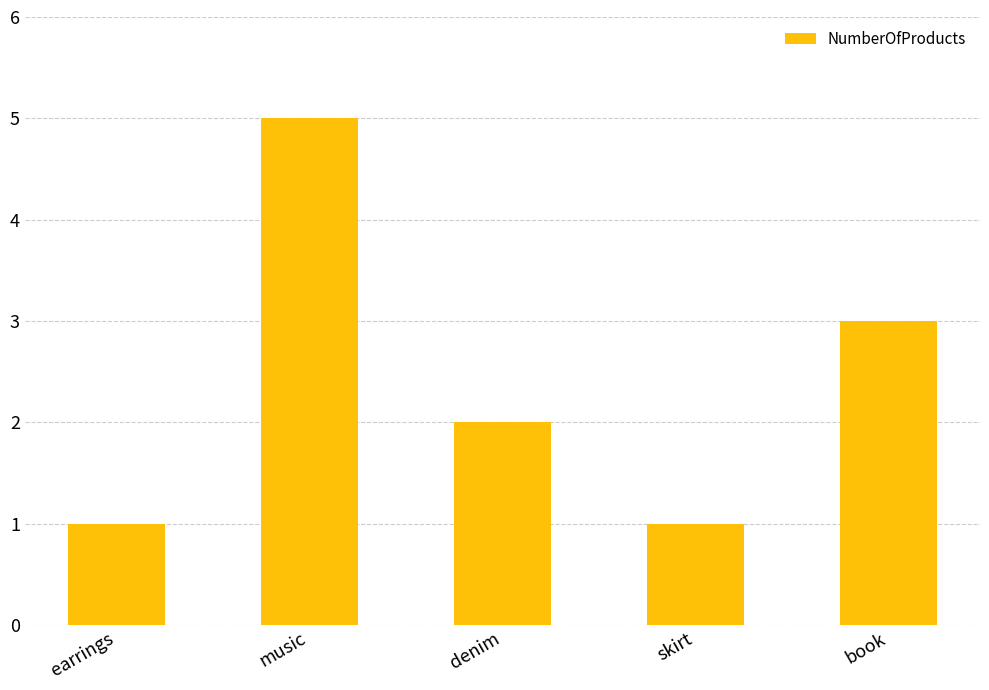

Where does the data first go above 2?

music